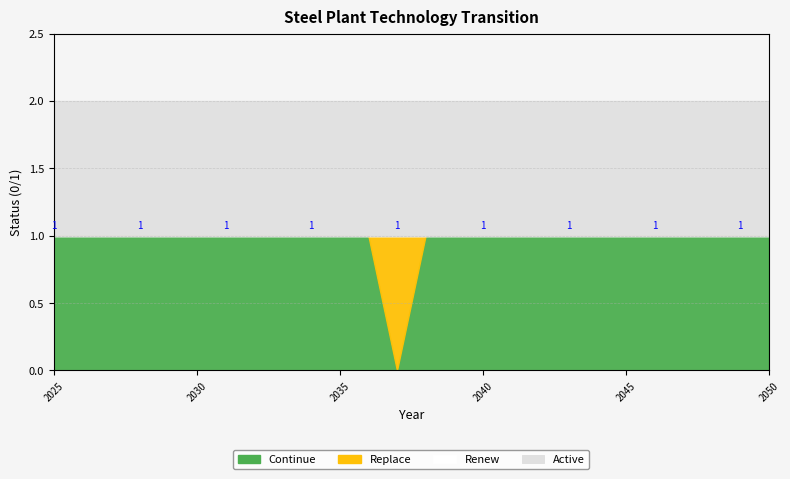

Reading left to right, list all the values displayed in this chart.

Continue: 2025=1	2026=1	2027=1	2028=1	2029=1	2030=1	2031=1	2032=1	2033=1	2034=1	2035=1	2036=1	2037=0	2038=1	2039=1	2040=1	2041=1	2042=1	2043=1	2044=1	2045=1	2046=1	2047=1	2048=1	2049=1	2050=1
Replace: 2025=0	2026=0	2027=0	2028=0	2029=0	2030=0	2031=0	2032=0	2033=0	2034=0	2035=0	2036=0	2037=1	2038=0	2039=0	2040=0	2041=0	2042=0	2043=0	2044=0	2045=0	2046=0	2047=0	2048=0	2049=0	2050=0
Renew: 2025=0	2026=0	2027=0	2028=0	2029=0	2030=0	2031=0	2032=0	2033=0	2034=0	2035=0	2036=0	2037=0	2038=0	2039=0	2040=0	2041=0	2042=0	2043=0	2044=0	2045=0	2046=0	2047=0	2048=0	2049=0	2050=0
Active: 2025=1	2026=1	2027=1	2028=1	2029=1	2030=1	2031=1	2032=1	2033=1	2034=1	2035=1	2036=1	2037=1	2038=1	2039=1	2040=1	2041=1	2042=1	2043=1	2044=1	2045=1	2046=1	2047=1	2048=1	2049=1	2050=1